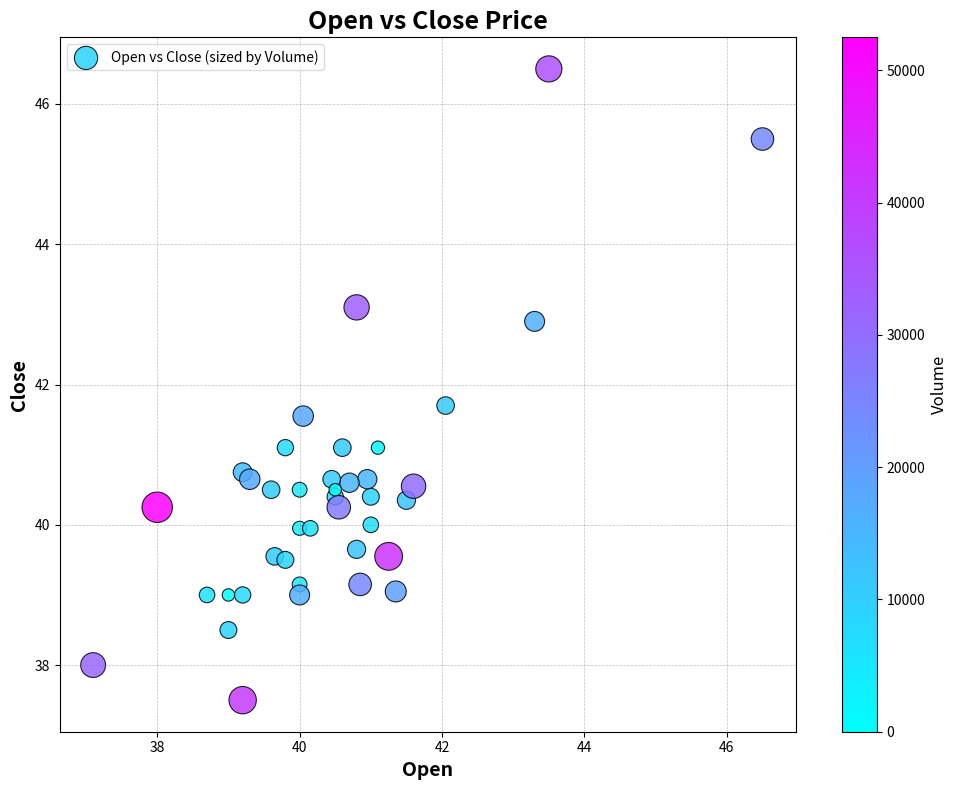

What is the range of X values (max minus min)?

9.4